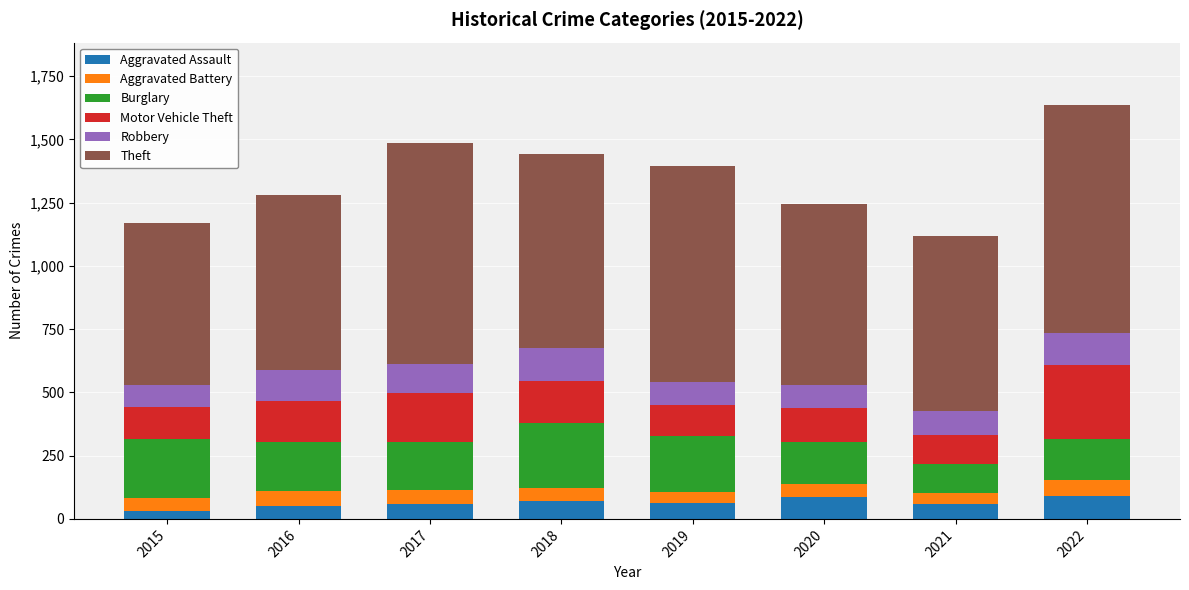

Does the chart contain any negative values?

No